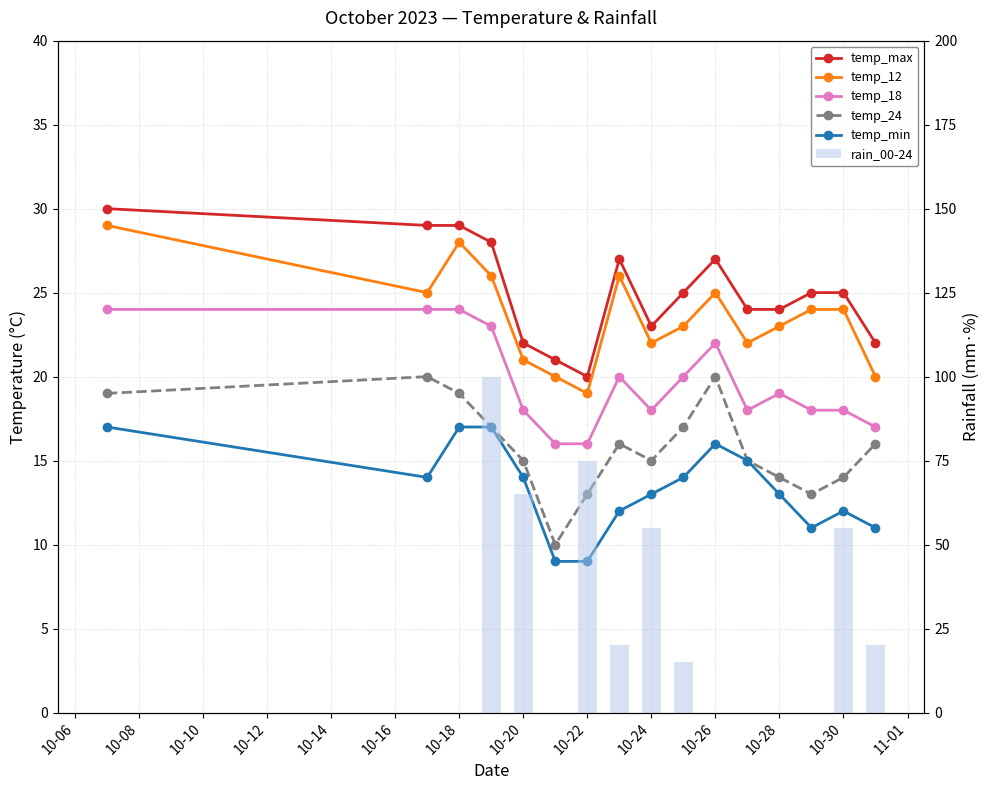

What is the average value of the temp_24 series?

16